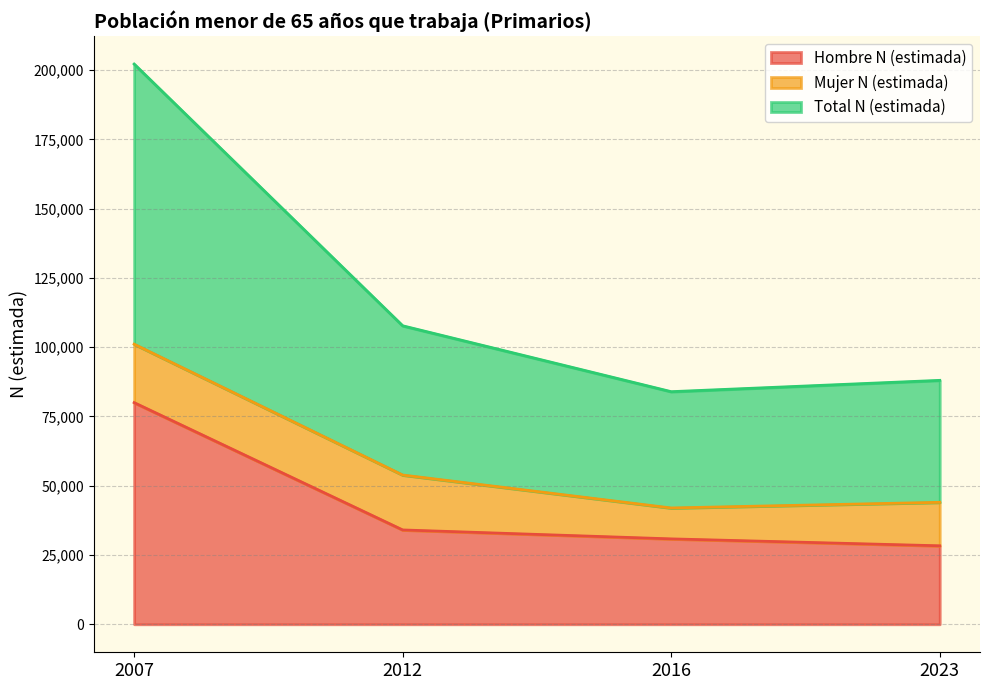

How many values in the Hombre N (estimada) series are below 34038?

2